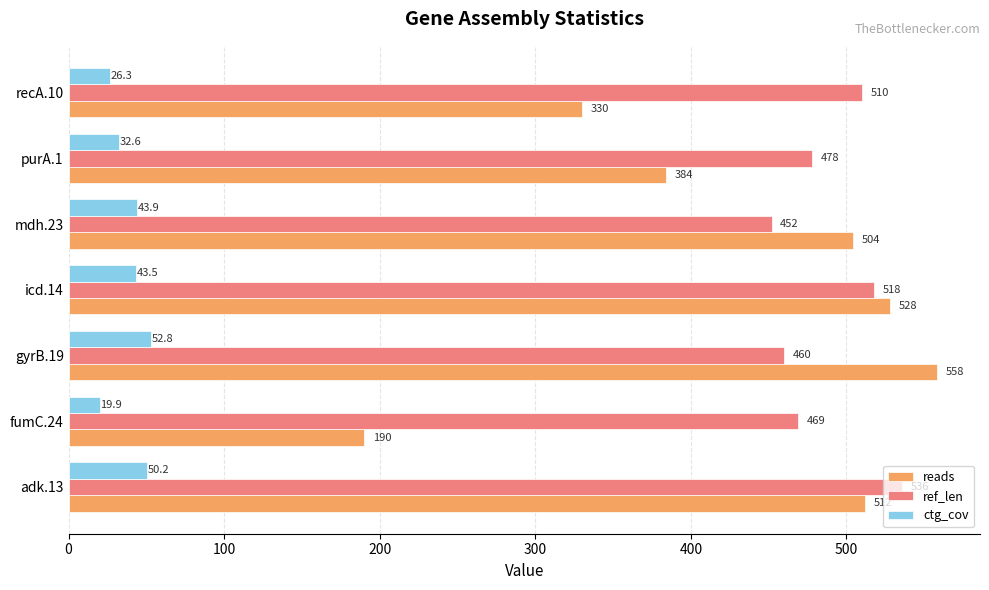

What value does the reads series have at purA.1?

384.0